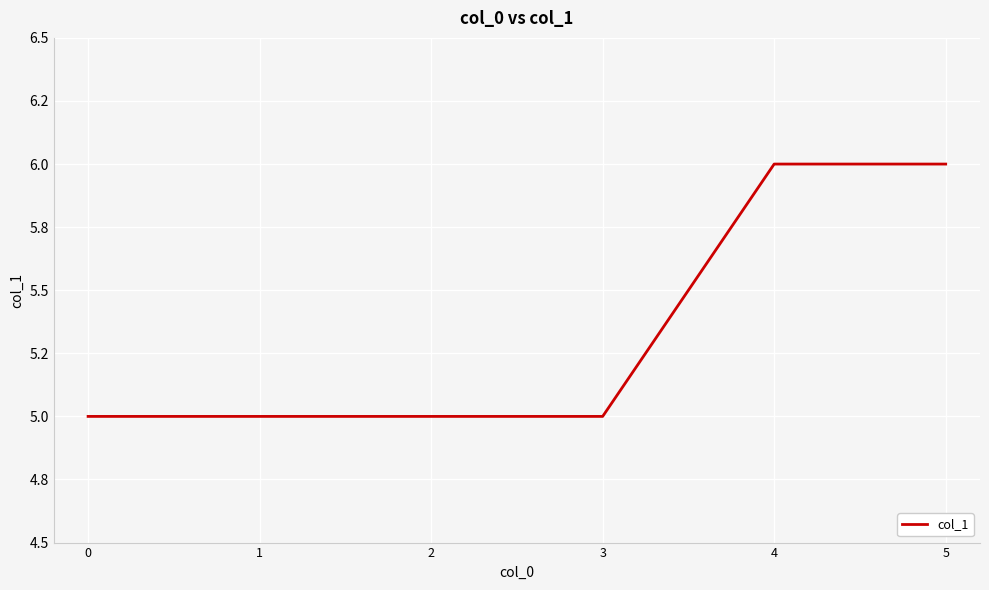

Does the chart display data point markers on the line(s)?

No